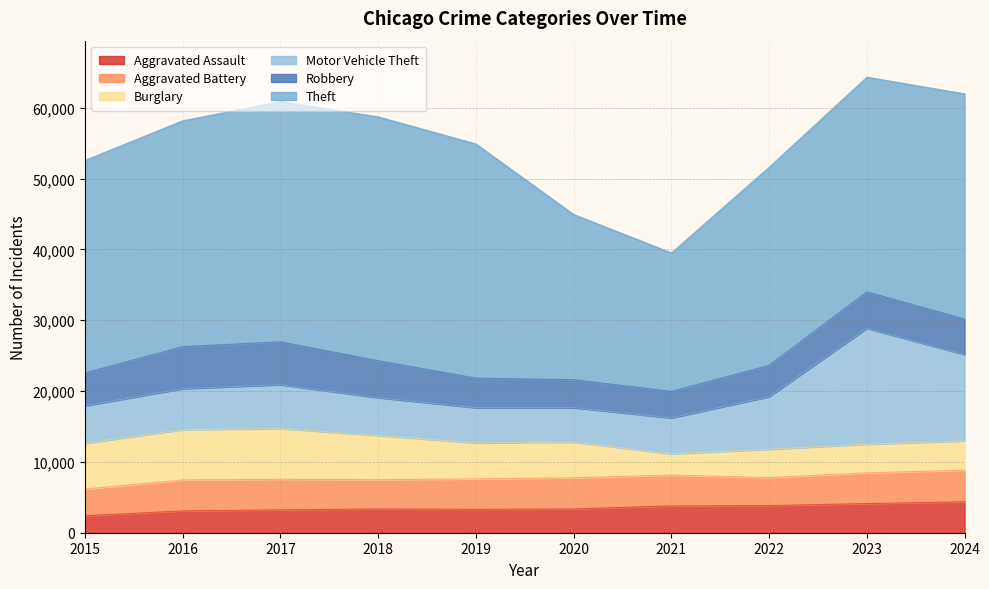

How many intersections are there between Aggravated Battery and Burglary?

3